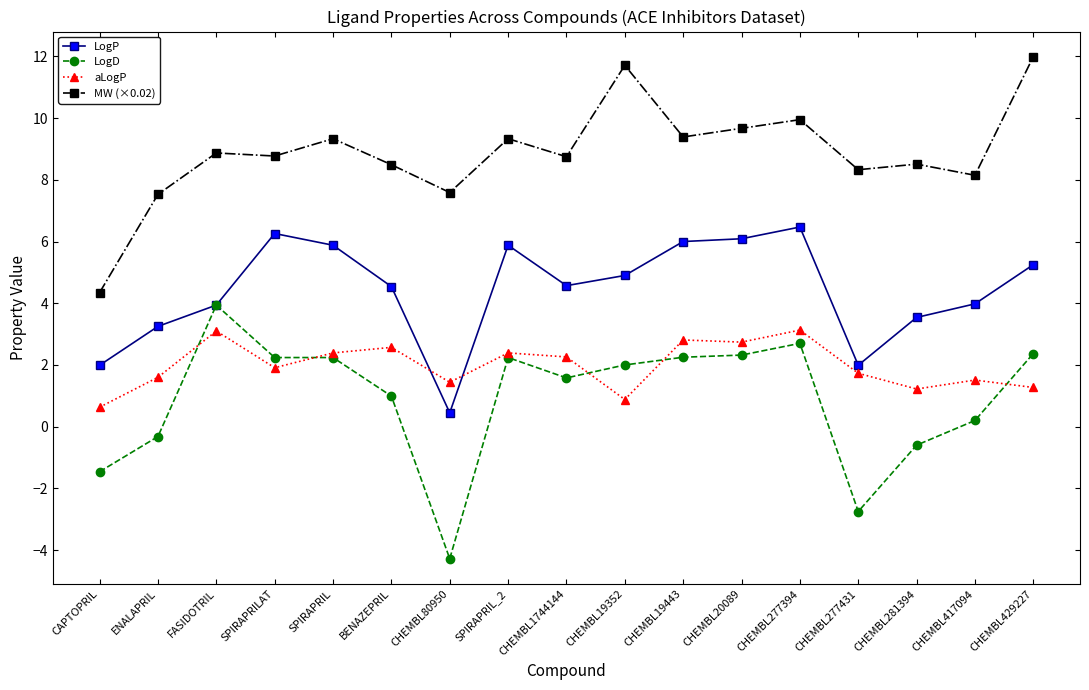

At which category does aLogP reach its first local valley?

SPIRAPRILAT